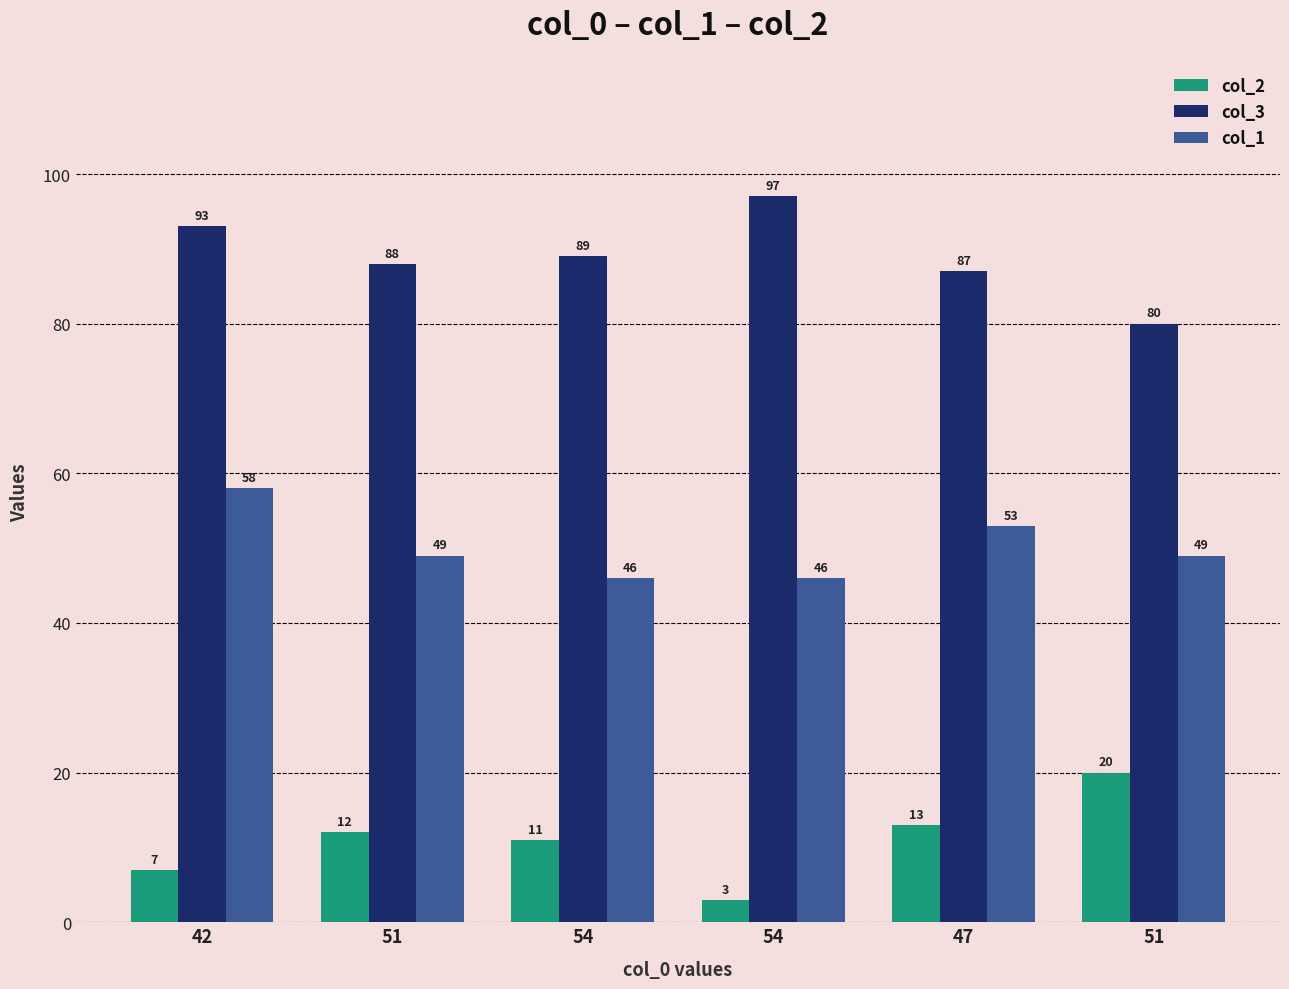

Rank the series at 51 from highest to lowest value.

col_3, col_1, col_2